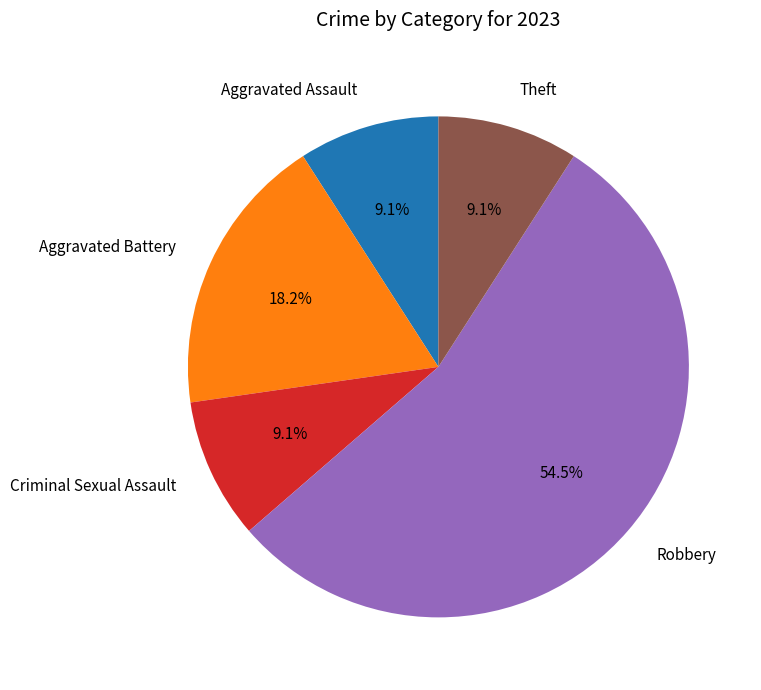

Is there any slice that represents more than half of the pie?

Yes